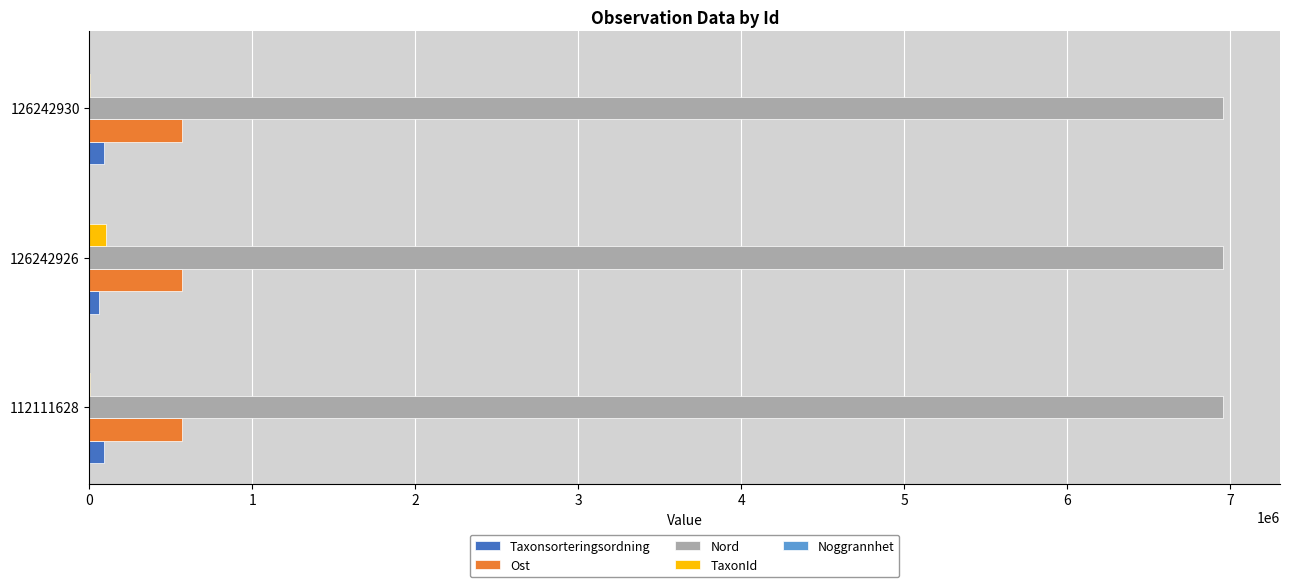

Is the value of Ost at 112111628 greater than the value of Nord at 112111628?

No